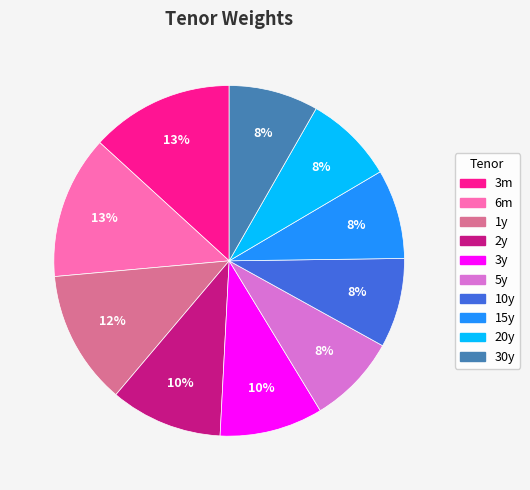

Between 2y and 1y, which is larger?

1y